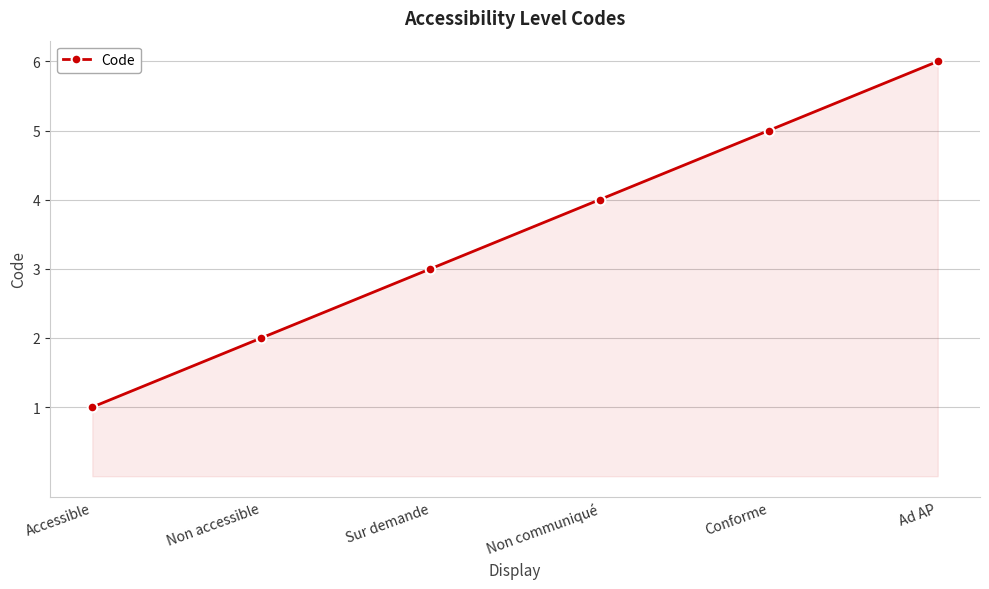

At which category does the chart reach its minimum across all series?

Accessible